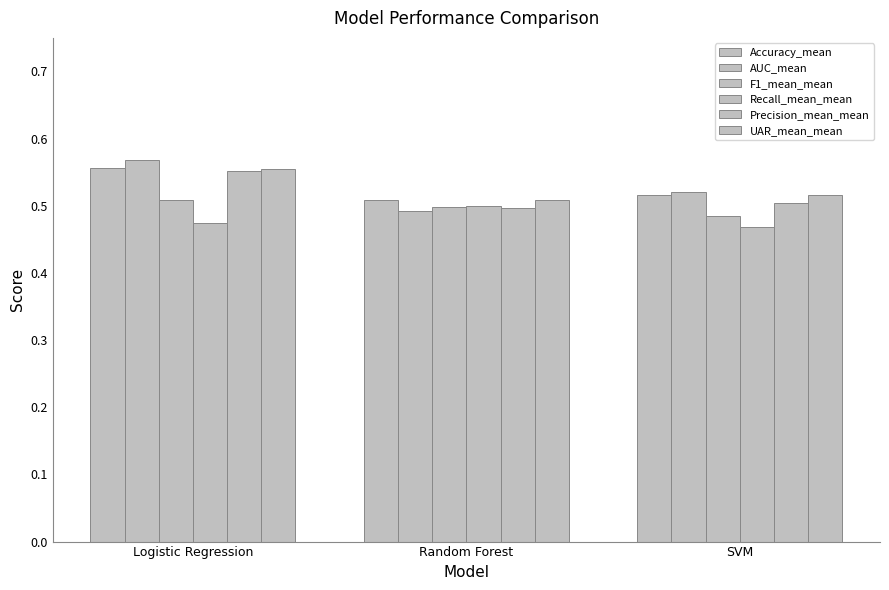

How many groups of bars are there?

3